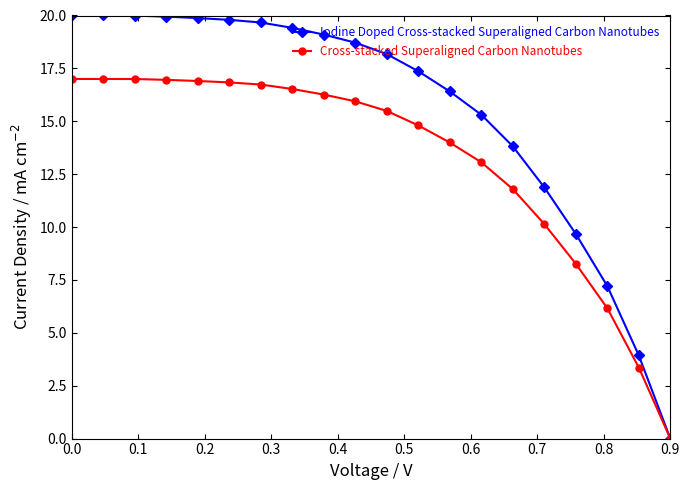

What is the maximum value for Cross-stacked Superaligned Carbon Nanotubes?

17.0